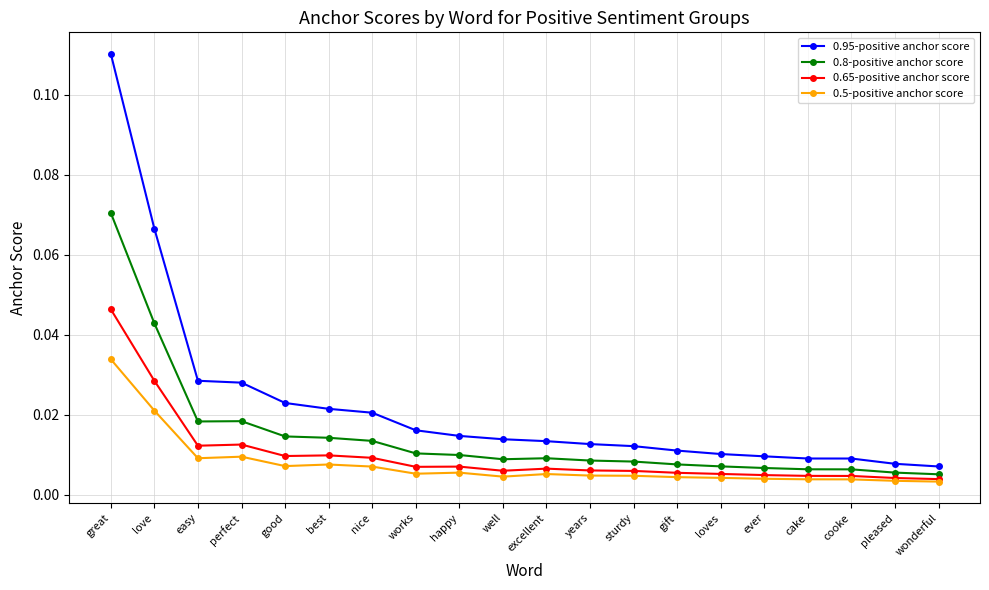

True or false: 0.65-positive anchor score has more than 0 interior local peaks.

True